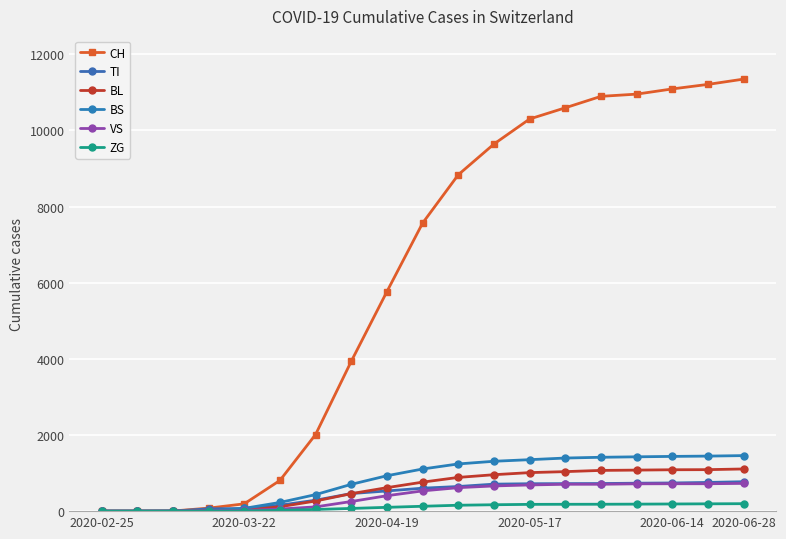

Which series has the largest range (max minus min)?

CH